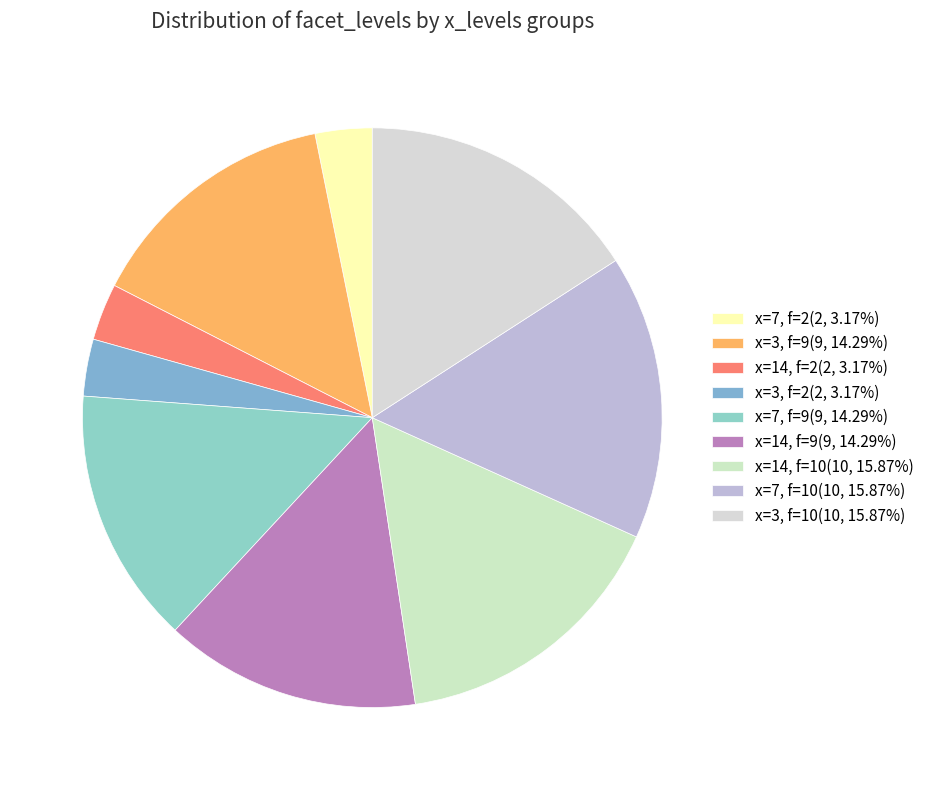

How many slices are in this pie chart?

9